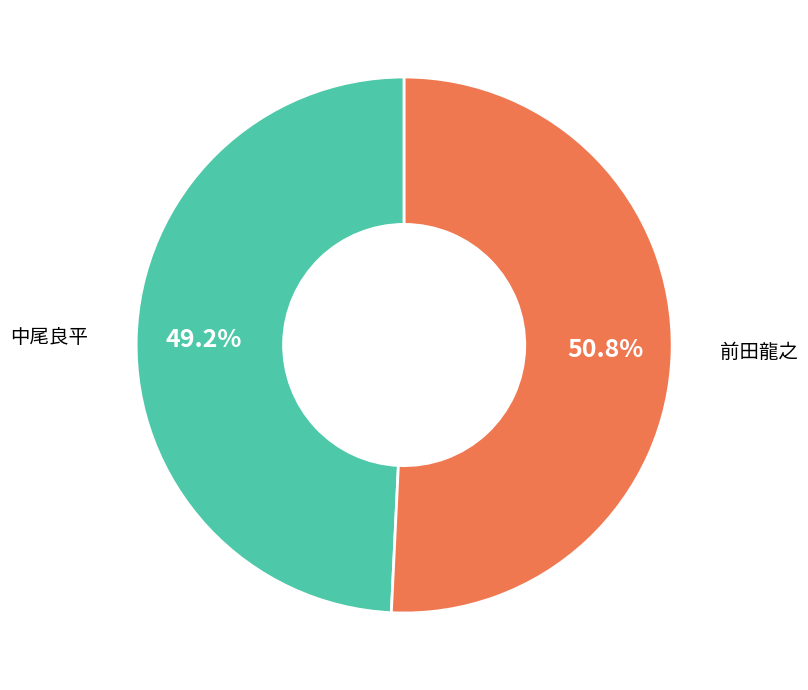

Is there a majority slice in this chart?

Yes